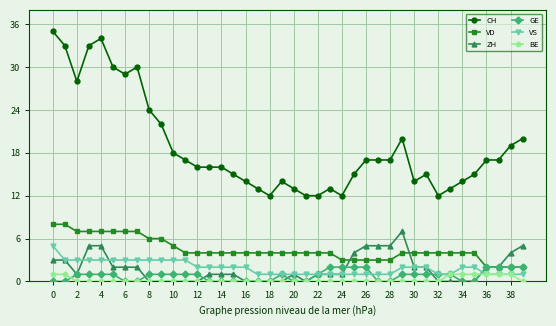

Which series has the widest spread of values?

CH